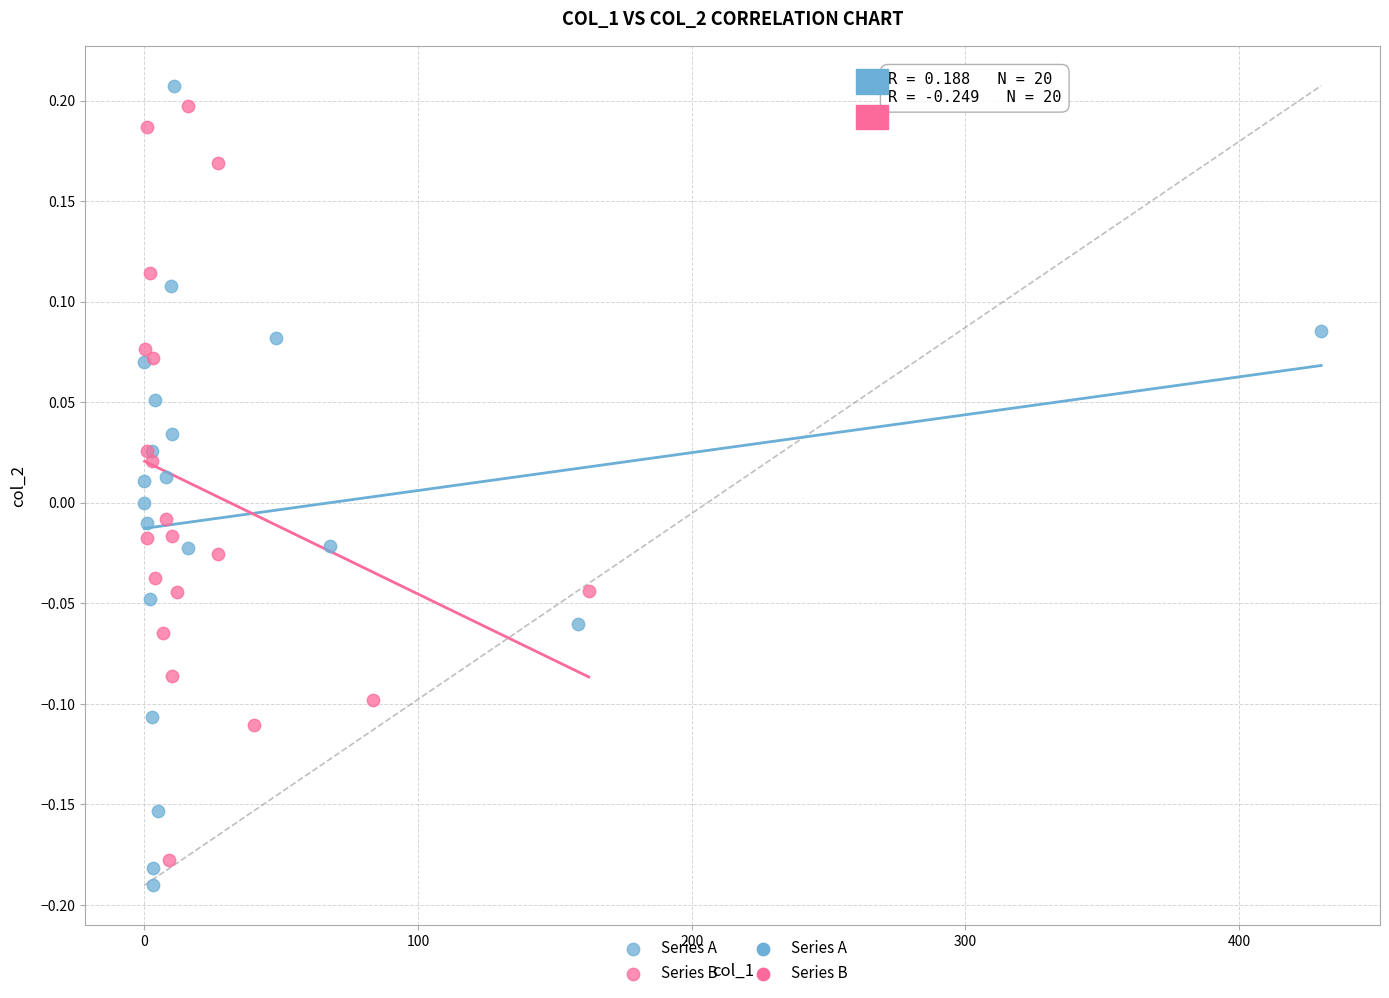

Which series has the largest Y range (max minus min)?

Series A